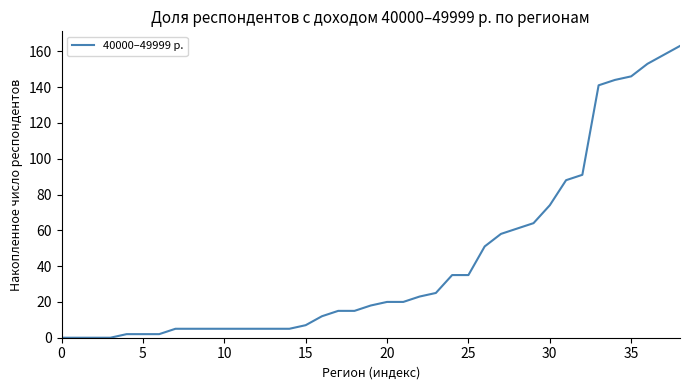

What is the maximum value shown in the chart?

163